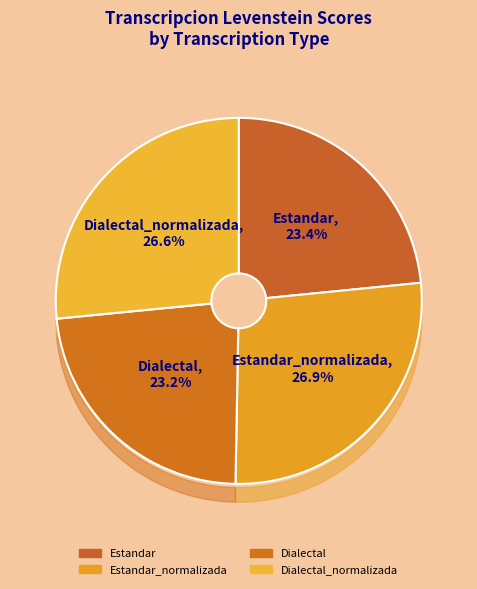

Count the number of slices in the pie.

4